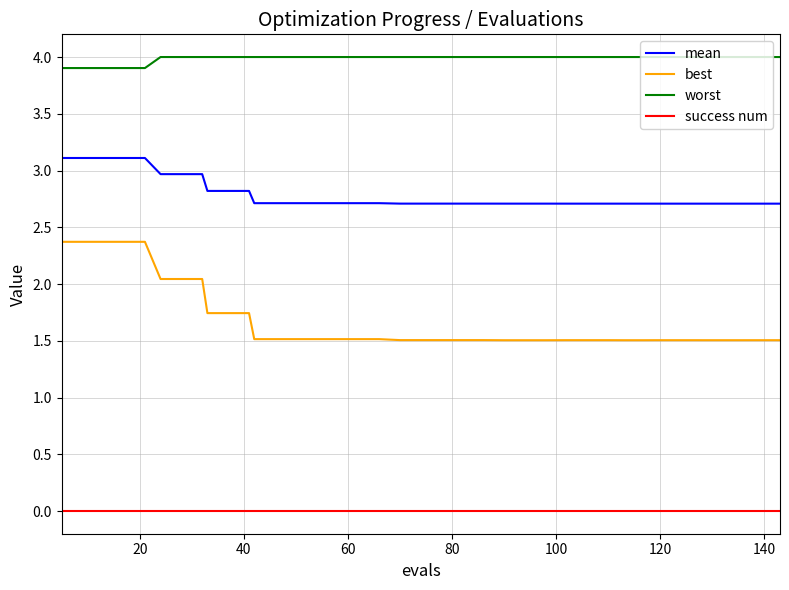

List the series in order of their peak value, lowest first.

success num, best, mean, worst